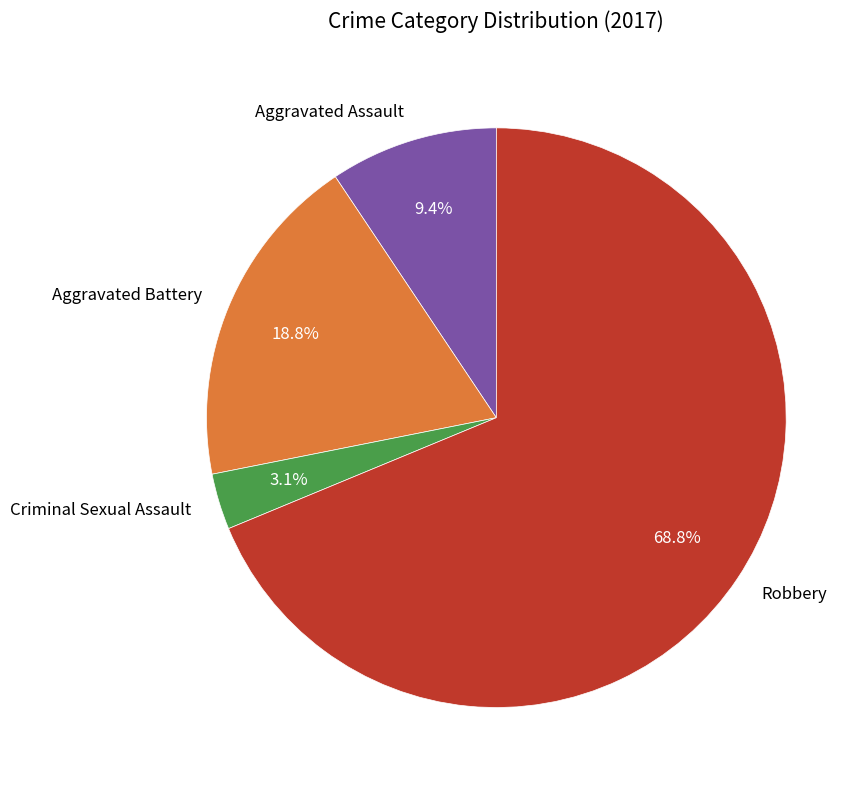

True or false: Aggravated Assault accounts for 9% of the total.

True